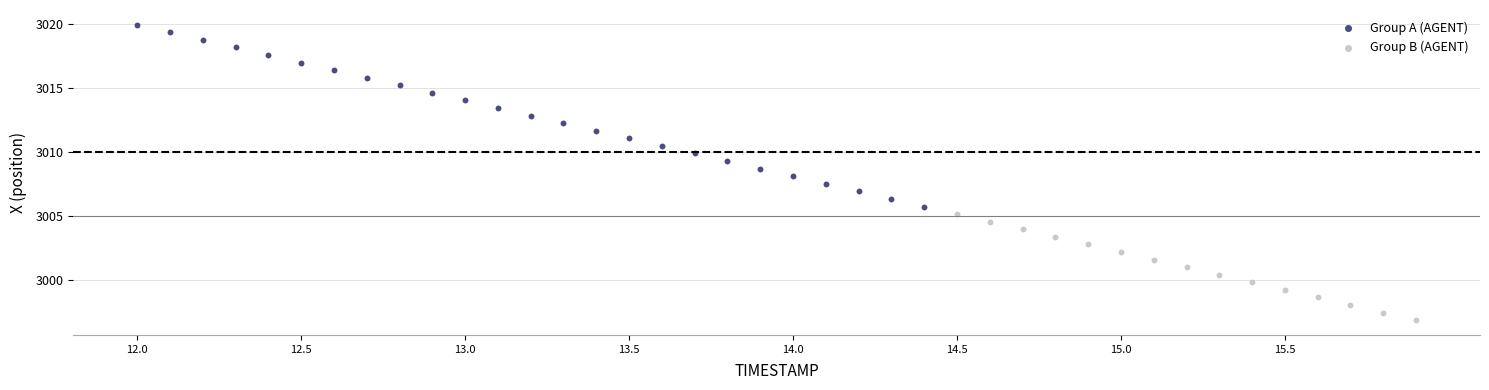

Which series reaches the minimum Y coordinate?

Group B (AGENT)